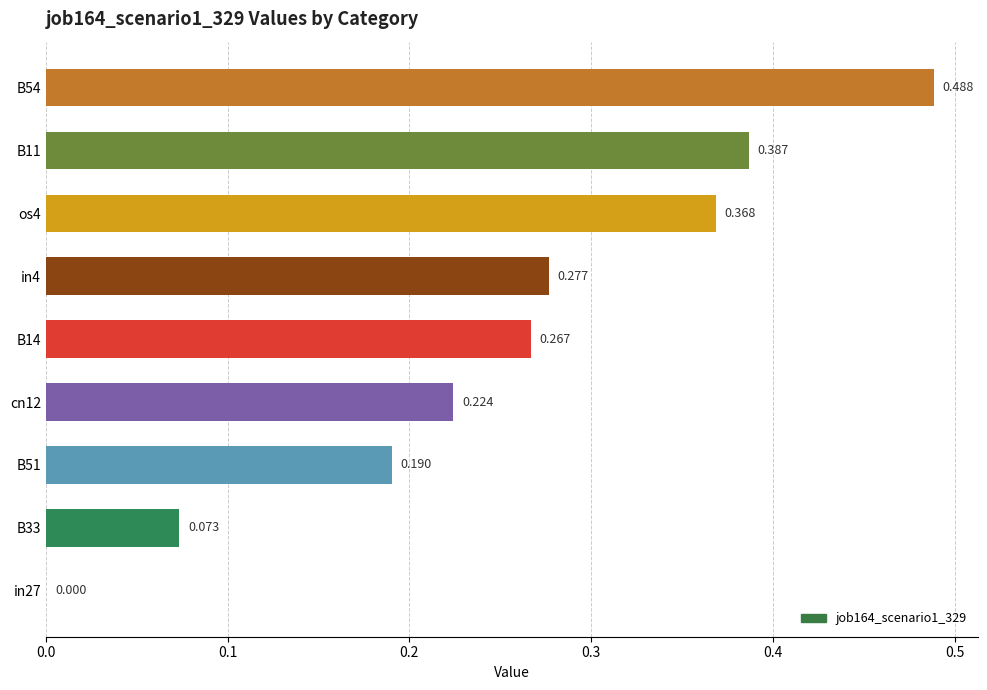

How many values exceed 0?

8